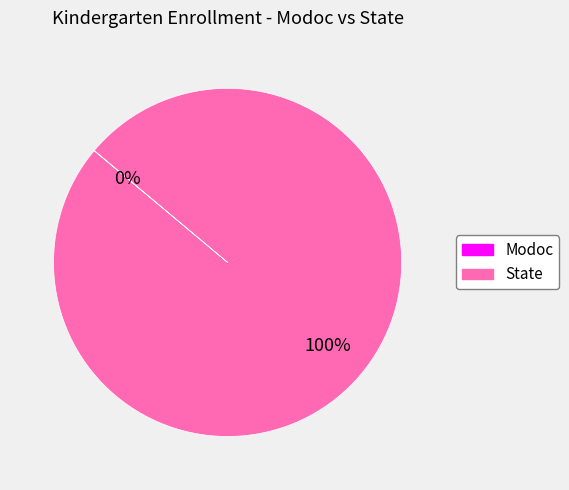

To the nearest percent, what is the average slice percentage?

50%